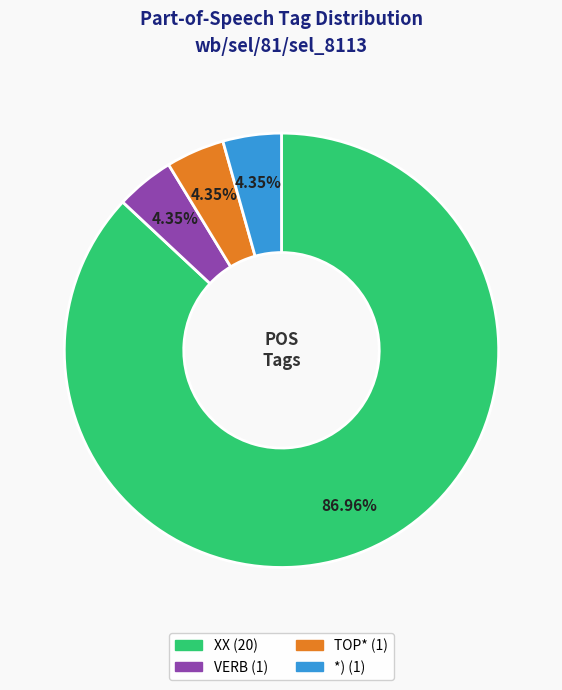

What is the largest slice in the pie chart?

XX